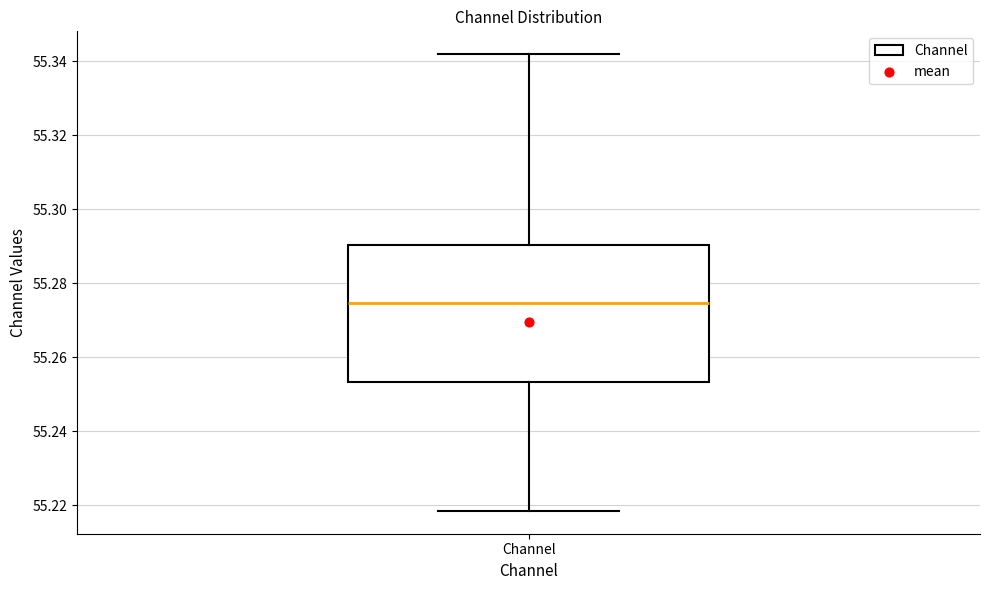

Transcribe this box plot: give where the median line is, the range the box spans, and where the two whiskers end, as read against the y-axis. The values are not printed on the chart, so give them approximately, as read against the axis.

median 55.274, box 55.254 to 55.290, whiskers 55.218 to 55.342